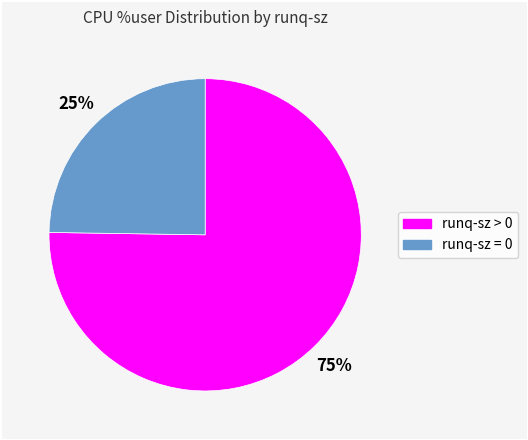

To the nearest percent, what is the average slice percentage?

50%